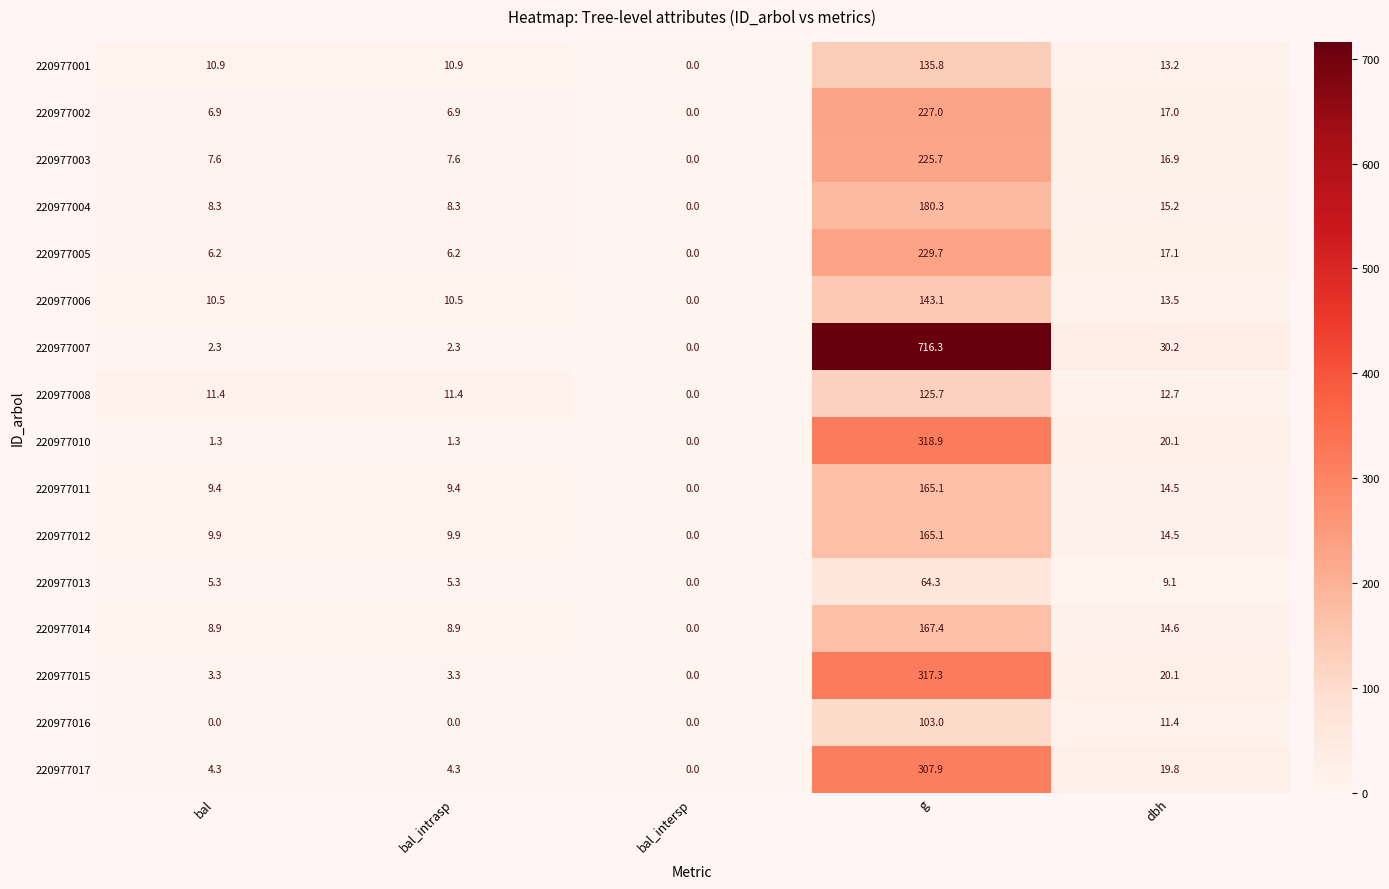

At which label is 220977003 closest to 112?

dbh